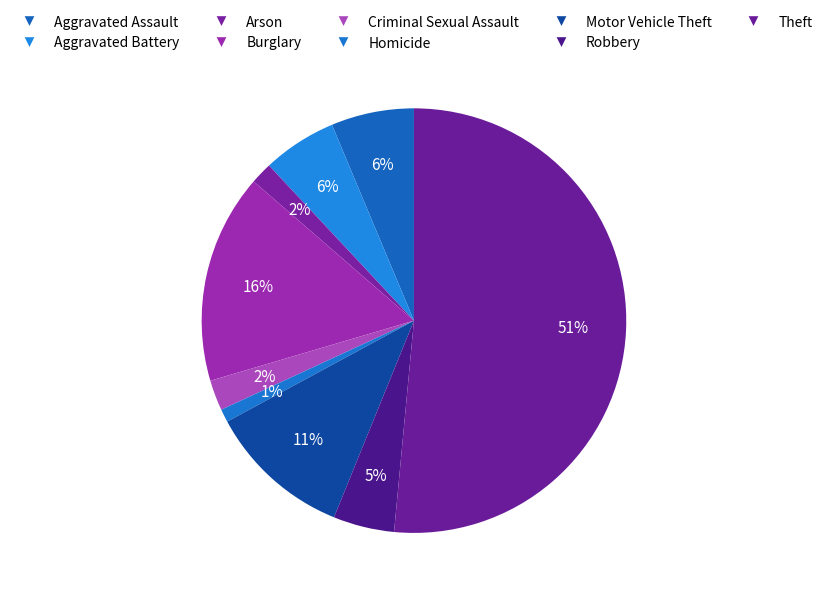

What is the ratio of the value at Aggravated Assault to the value at Arson?

3.8